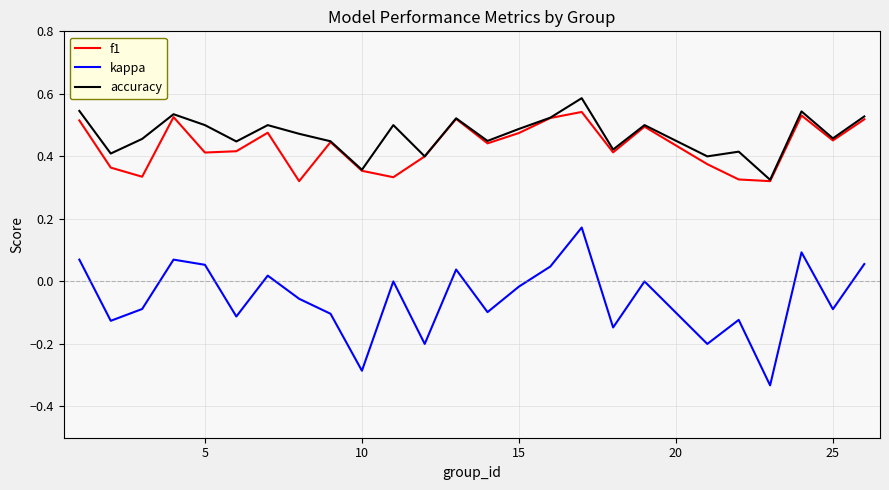

True or false: f1 and kappa cross at least once.

False